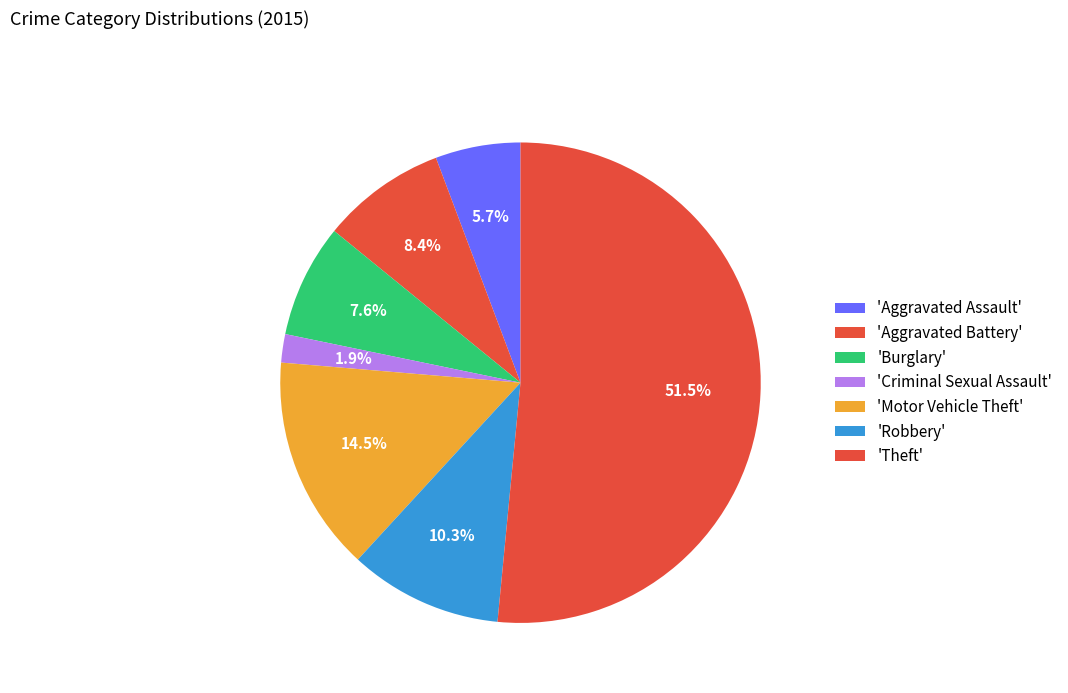

Which category has the biggest portion of the pie?

Theft